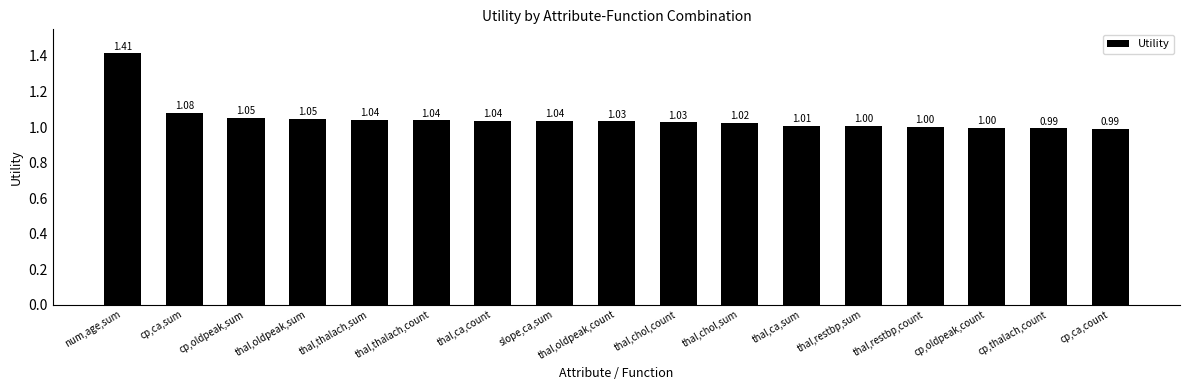

What is the ratio of the value at thal,oldpeak,sum to the value at slope,ca,sum?

1.0